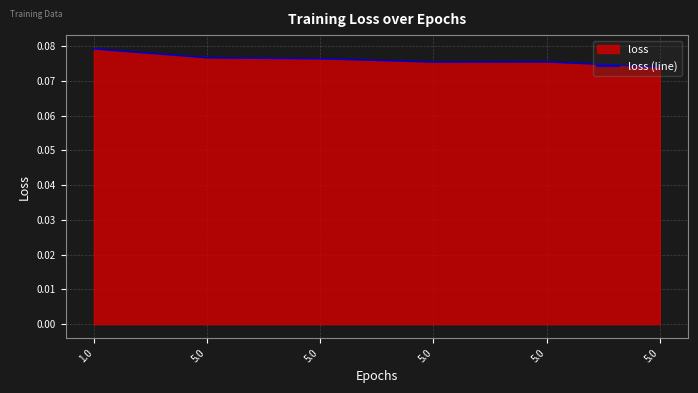

List the labels in order of value, largest first.

1.0, 5.0, 5.0, 5.0, 5.0, 5.0